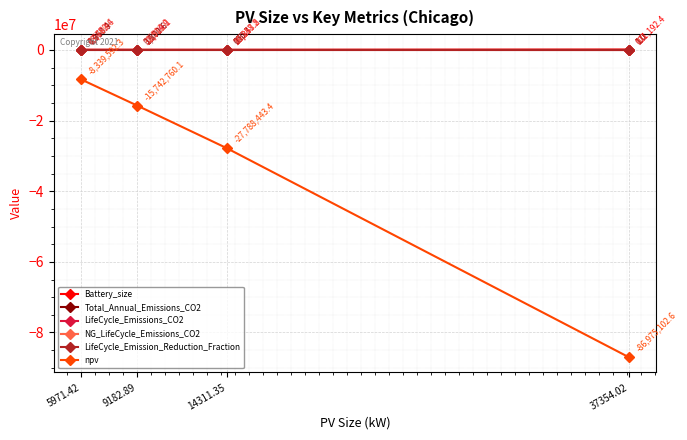

The value of NG_LifeCycle_Emissions_CO2 at 37354.02 is 0.0. True or false?

True